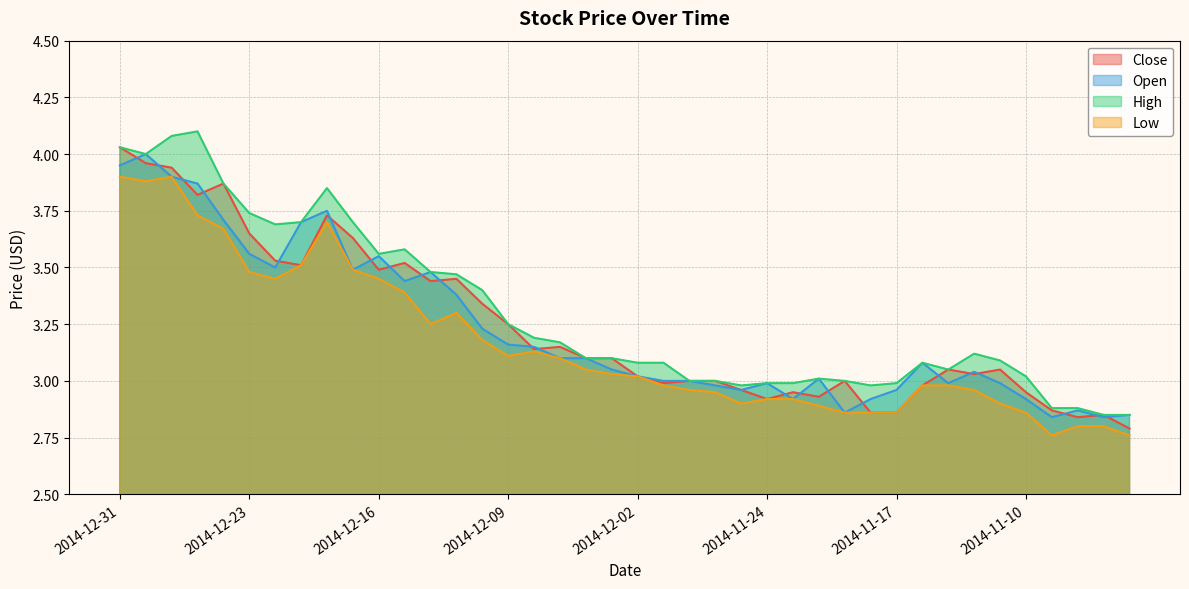

Reading right to left, transcribe all the data shown in this chart.

Close: 2014-11-04=2.8	2014-11-05=2.9	2014-11-06=2.8	2014-11-07=2.9	2014-11-10=3.0	2014-11-11=3.0	2014-11-12=3.0	2014-11-13=3.0	2014-11-14=3.0	2014-11-17=2.9	2014-11-18=2.9	2014-11-19=3.0	2014-11-20=2.9	2014-11-21=3.0	2014-11-24=2.9	2014-11-25=3.0	2014-11-26=3.0	2014-11-28=3.0	2014-12-01=3.0	2014-12-02=3.0	2014-12-03=3.1	2014-12-04=3.1	2014-12-05=3.1	2014-12-08=3.1	2014-12-09=3.2	2014-12-10=3.3	2014-12-11=3.5	2014-12-12=3.4	2014-12-15=3.5	2014-12-16=3.5	2014-12-17=3.6	2014-12-18=3.7	2014-12-19=3.5	2014-12-22=3.5	2014-12-23=3.6	2014-12-24=3.9	2014-12-26=3.8	2014-12-29=3.9	2014-12-30=4.0	2014-12-31=4.0
Open: 2014-11-04=2.9	2014-11-05=2.8	2014-11-06=2.9	2014-11-07=2.8	2014-11-10=2.9	2014-11-11=3.0	2014-11-12=3.0	2014-11-13=3.0	2014-11-14=3.1	2014-11-17=3.0	2014-11-18=2.9	2014-11-19=2.9	2014-11-20=3.0	2014-11-21=2.9	2014-11-24=3.0	2014-11-25=3.0	2014-11-26=3.0	2014-11-28=3.0	2014-12-01=3.0	2014-12-02=3.0	2014-12-03=3.0	2014-12-04=3.1	2014-12-05=3.1	2014-12-08=3.1	2014-12-09=3.2	2014-12-10=3.2	2014-12-11=3.4	2014-12-12=3.5	2014-12-15=3.4	2014-12-16=3.5	2014-12-17=3.5	2014-12-18=3.8	2014-12-19=3.7	2014-12-22=3.5	2014-12-23=3.6	2014-12-24=3.7	2014-12-26=3.9	2014-12-29=3.9	2014-12-30=4.0	2014-12-31=4.0
High: 2014-11-04=2.9	2014-11-05=2.9	2014-11-06=2.9	2014-11-07=2.9	2014-11-10=3.0	2014-11-11=3.1	2014-11-12=3.1	2014-11-13=3.0	2014-11-14=3.1	2014-11-17=3.0	2014-11-18=3.0	2014-11-19=3.0	2014-11-20=3.0	2014-11-21=3.0	2014-11-24=3.0	2014-11-25=3.0	2014-11-26=3.0	2014-11-28=3.0	2014-12-01=3.1	2014-12-02=3.1	2014-12-03=3.1	2014-12-04=3.1	2014-12-05=3.2	2014-12-08=3.2	2014-12-09=3.2	2014-12-10=3.4	2014-12-11=3.5	2014-12-12=3.5	2014-12-15=3.6	2014-12-16=3.6	2014-12-17=3.7	2014-12-18=3.9	2014-12-19=3.7	2014-12-22=3.7	2014-12-23=3.7	2014-12-24=3.9	2014-12-26=4.1	2014-12-29=4.1	2014-12-30=4.0	2014-12-31=4.0
Low: 2014-11-04=2.8	2014-11-05=2.8	2014-11-06=2.8	2014-11-07=2.8	2014-11-10=2.9	2014-11-11=2.9	2014-11-12=3.0	2014-11-13=3.0	2014-11-14=3.0	2014-11-17=2.9	2014-11-18=2.9	2014-11-19=2.9	2014-11-20=2.9	2014-11-21=2.9	2014-11-24=2.9	2014-11-25=2.9	2014-11-26=3.0	2014-11-28=3.0	2014-12-01=3.0	2014-12-02=3.0	2014-12-03=3.0	2014-12-04=3.0	2014-12-05=3.1	2014-12-08=3.1	2014-12-09=3.1	2014-12-10=3.2	2014-12-11=3.3	2014-12-12=3.2	2014-12-15=3.4	2014-12-16=3.5	2014-12-17=3.5	2014-12-18=3.7	2014-12-19=3.5	2014-12-22=3.5	2014-12-23=3.5	2014-12-24=3.7	2014-12-26=3.7	2014-12-29=3.9	2014-12-30=3.9	2014-12-31=3.9